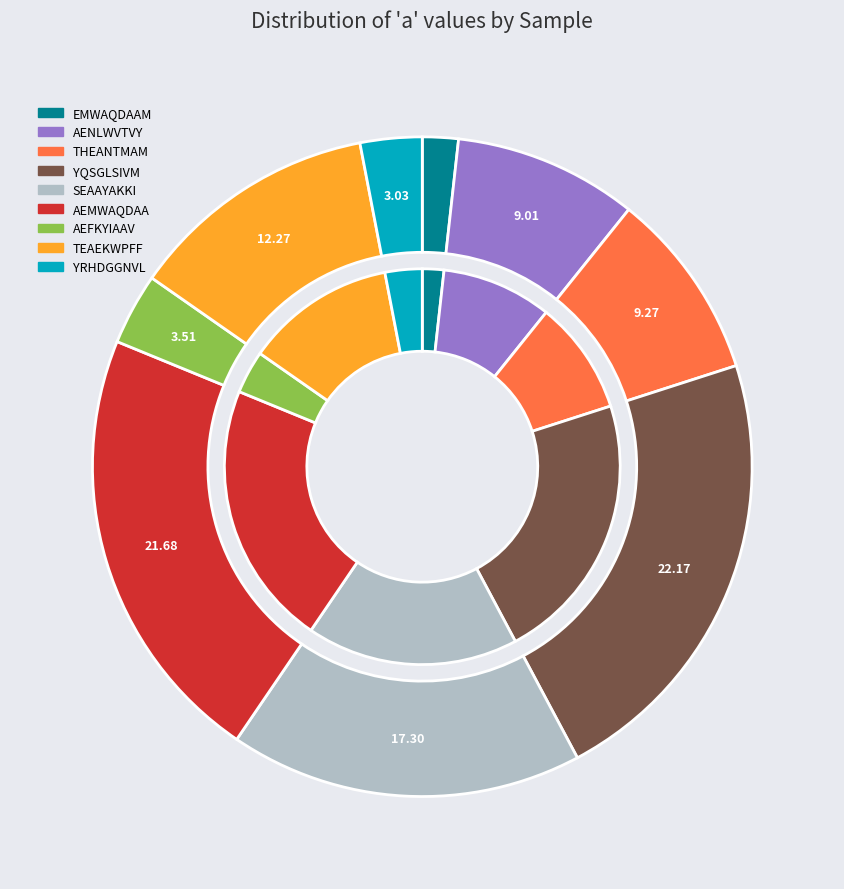

To the nearest percent, what portion does EMWAQDAAM represent?

2%